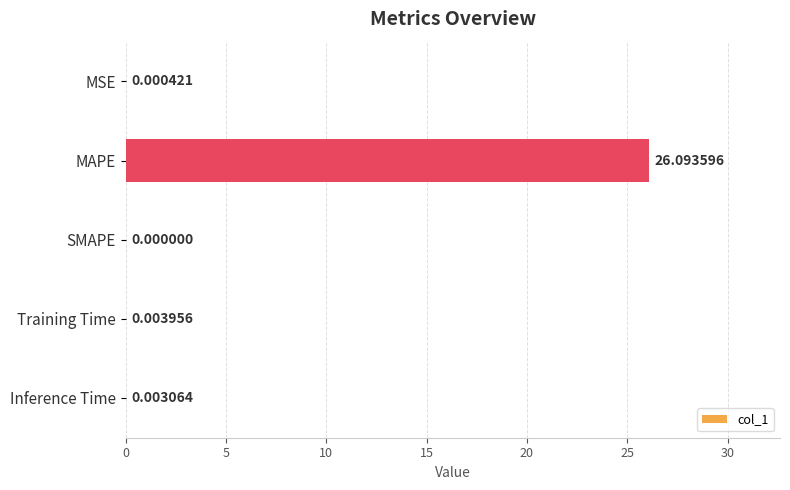

Between SMAPE and MAPE, which is larger?

MAPE